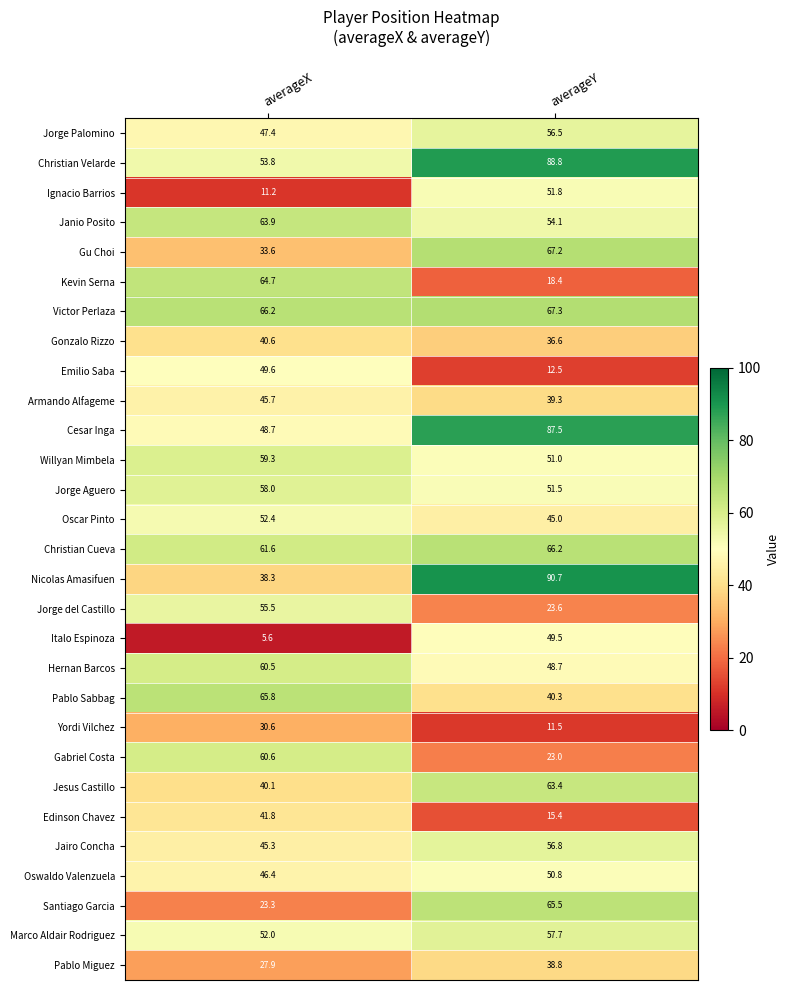

What is the difference between the Oscar Pinto values at averageY and averageX?

7.4